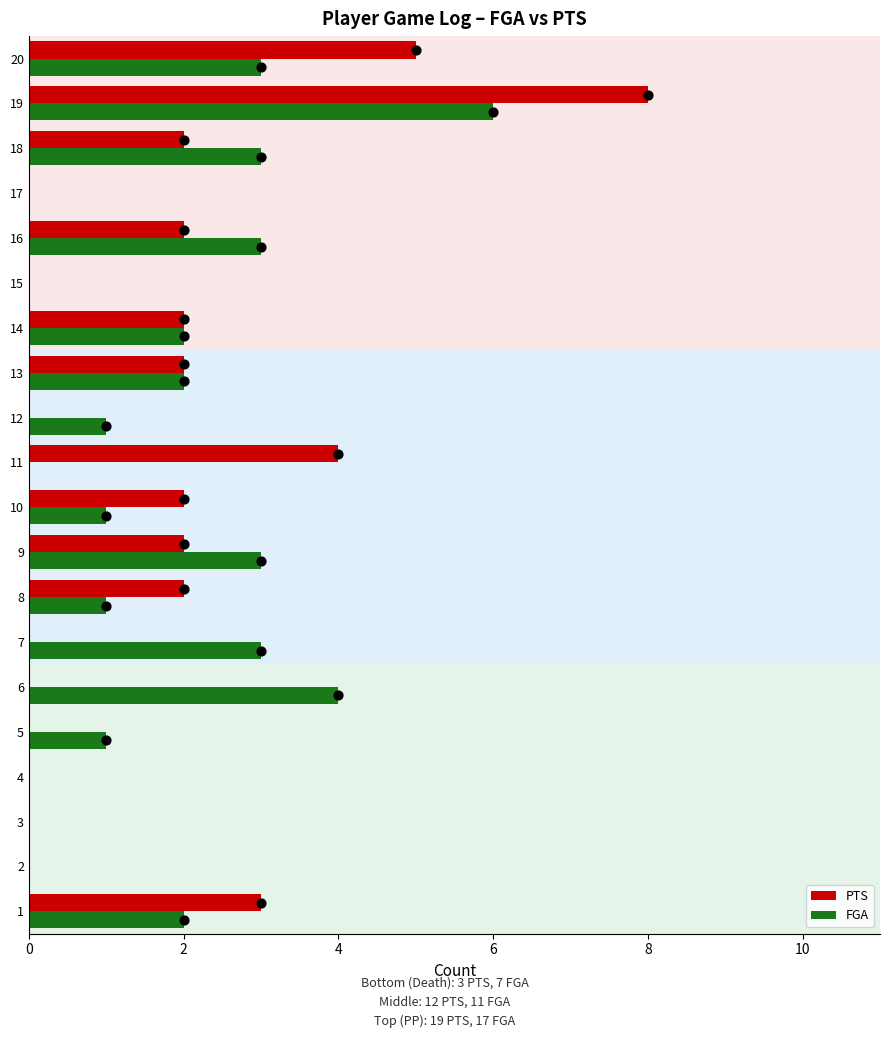

Which series reaches the maximum Y coordinate?

PTS